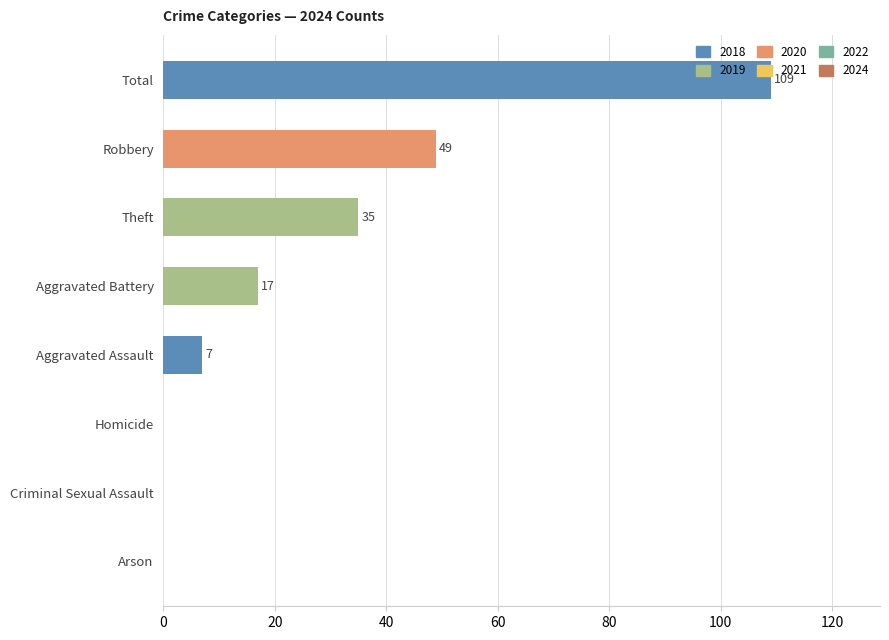

True or false: the data shows 17 at Aggravated Battery.

True